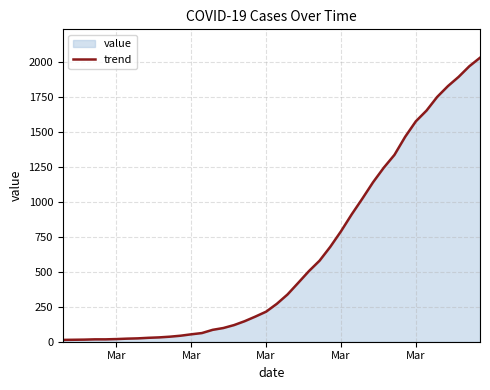

Reading left to right, extract all data points from this chart.

13	14	15	17	17	19	22	24	28	31	36	43	53	62	85	98	119	147	180	215	271	338	421	505	580	679	790	911	1024	1141	1245	1337	1466	1577	1654	1752	1829	1895	1971	2032